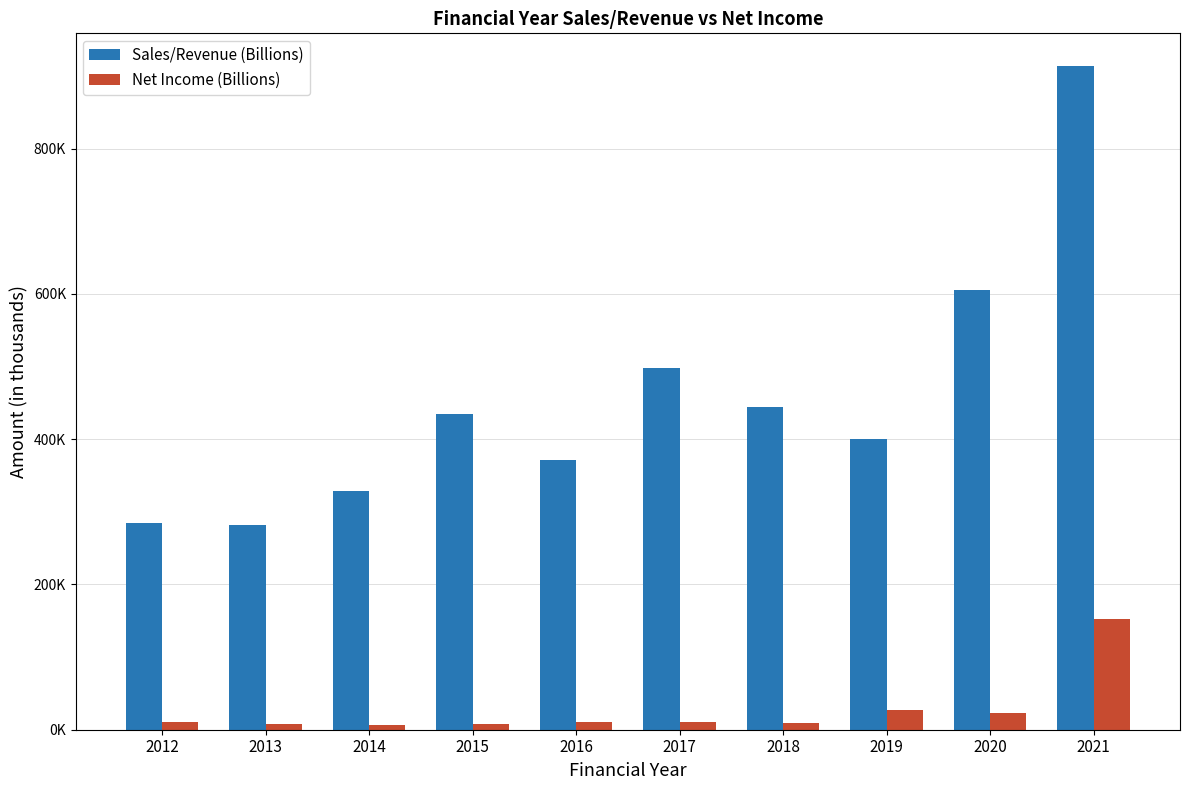

Are the bars horizontal?

No